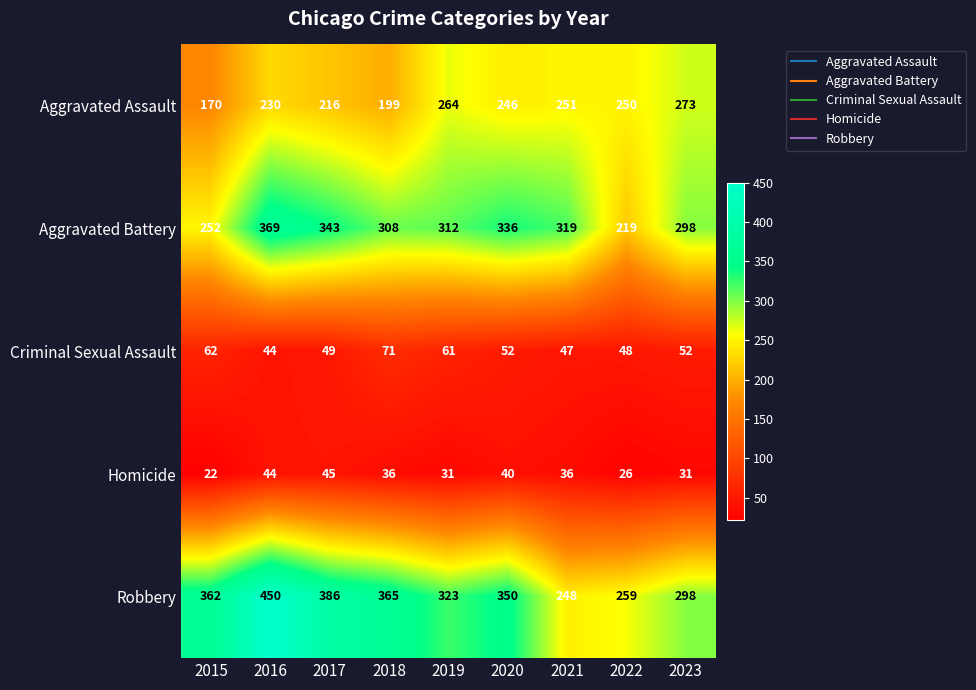

What is the approximate value of Robbery at 2018?

365